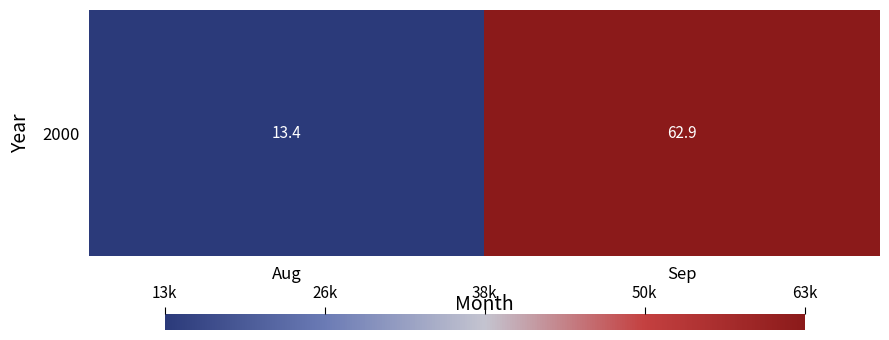

Where is the data nearest to the value 38?

Aug